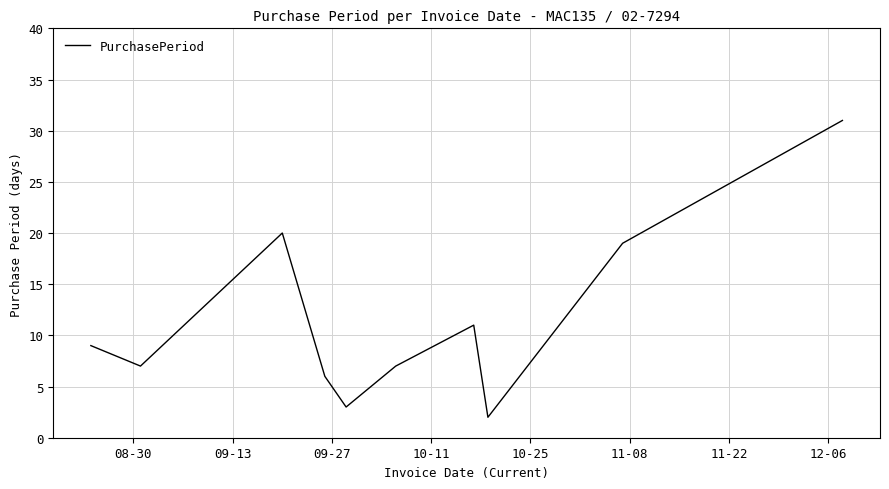

Reading left to right, list all the values displayed in this chart.

9	7	20	6	3	7	11	2	19	31